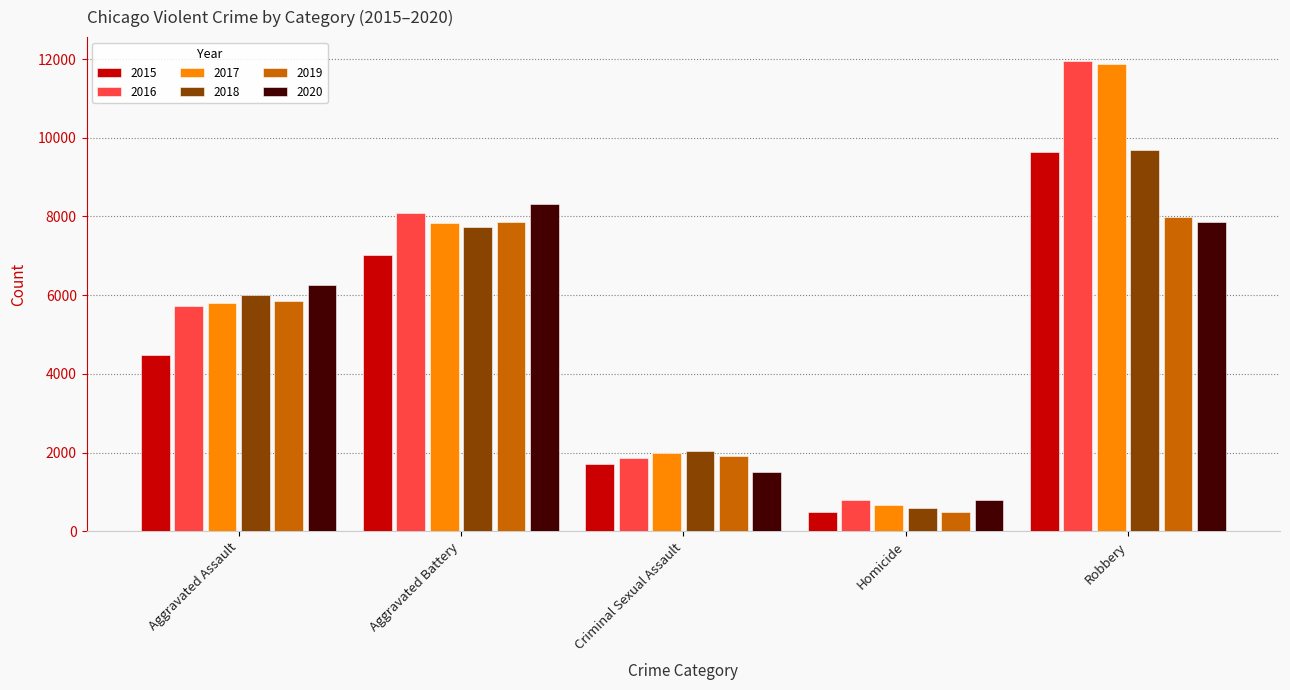

What position from the right is Aggravated Assault?

5